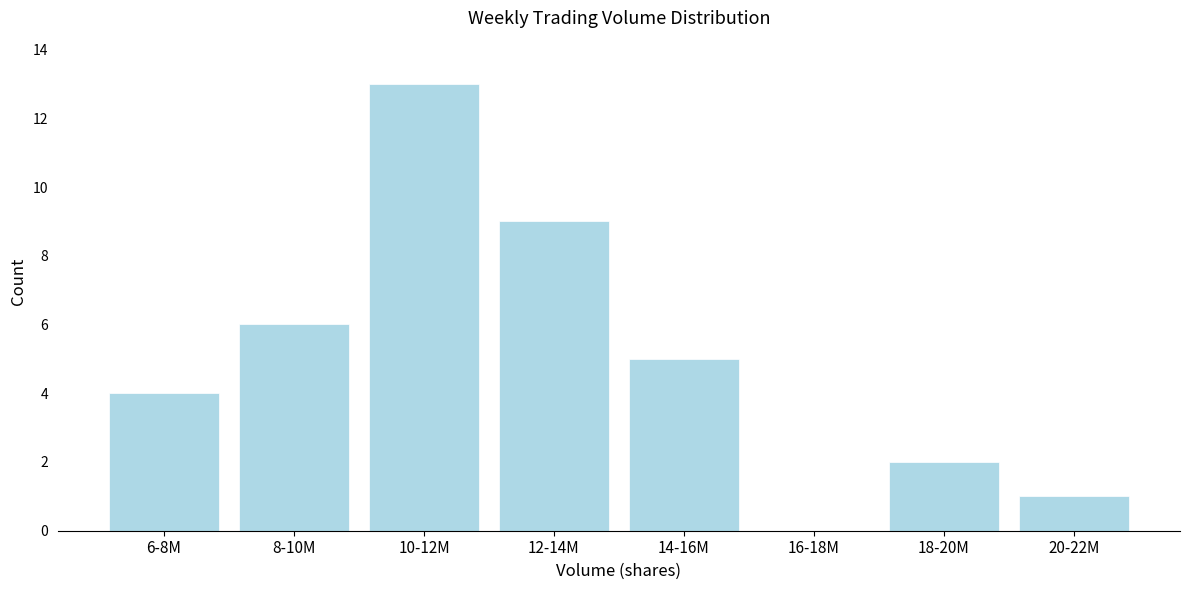

Reading left to right, extract all data points from this chart.

6-8M=4	8-10M=6	10-12M=13	12-14M=9	14-16M=5	16-18M=0	18-20M=2	20-22M=1